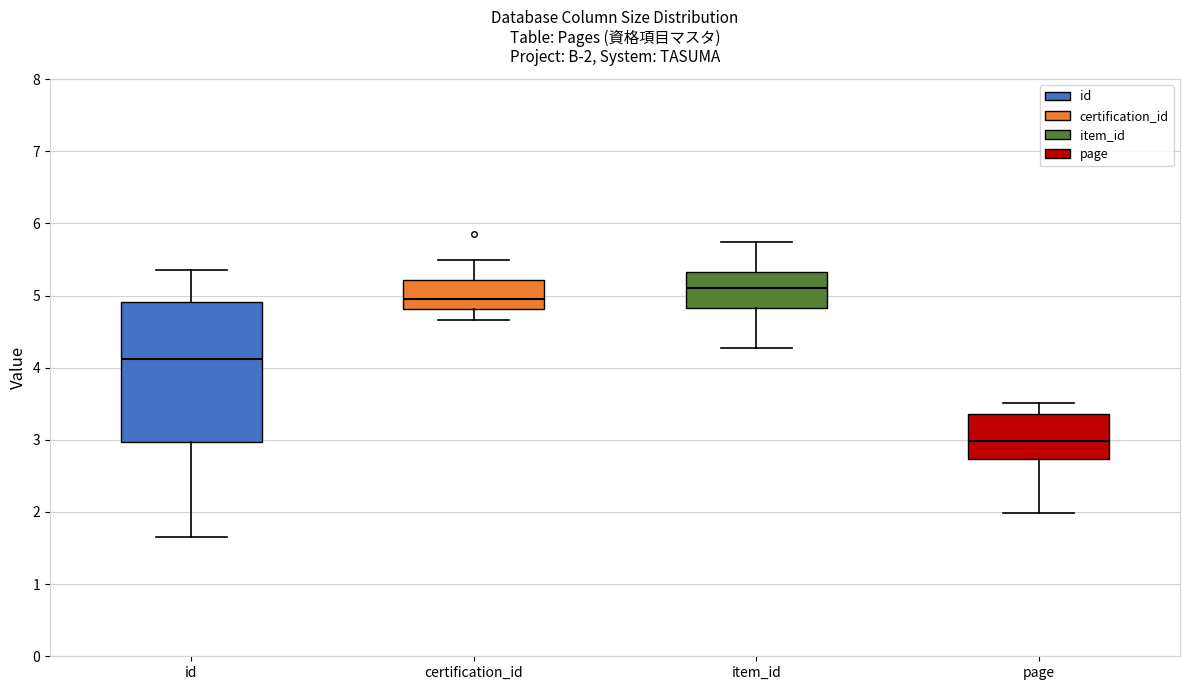

Comparing the boxes themselves (not the whiskers), which one is the tallest?

id